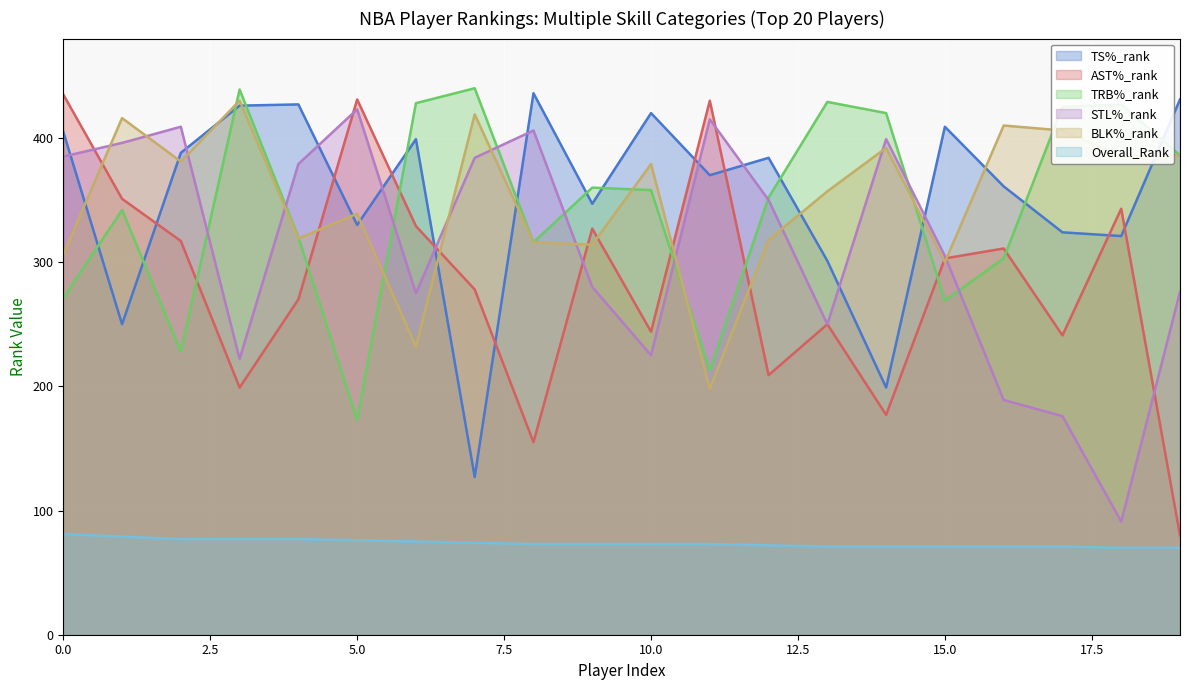

How many intersections are there between TRB%_rank and AST%_rank?

7